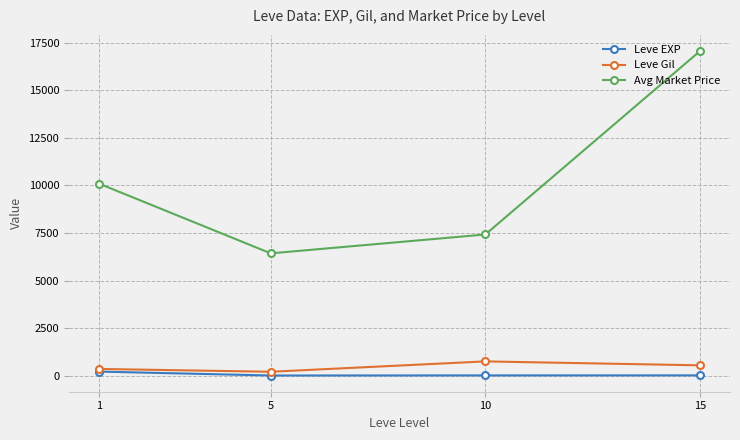

True or false: Leve EXP and Avg Market Price intersect in this chart.

False